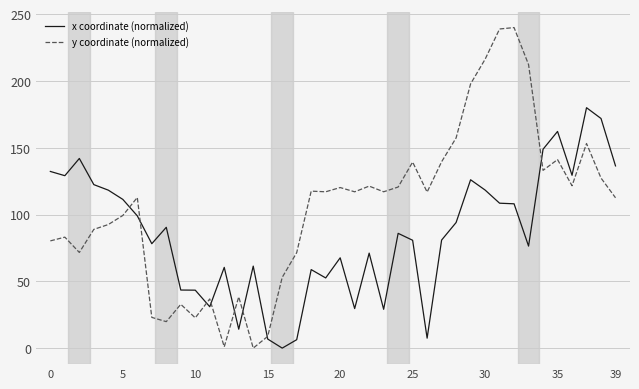

List the series in order of their overall mean, lowest first.

x coordinate (normalized), y coordinate (normalized)